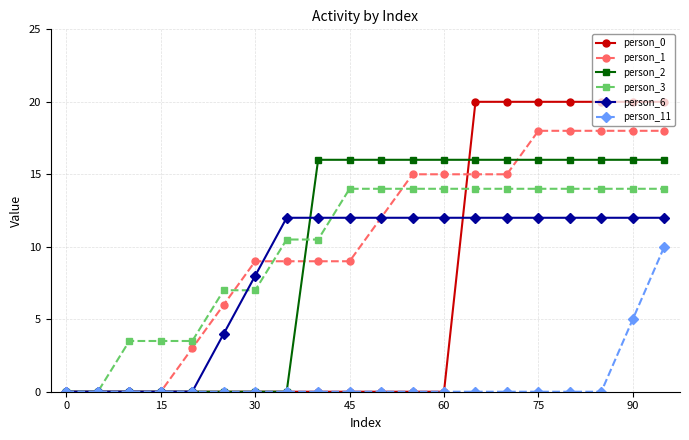

List the series in order of their peak value, lowest first.

person_11, person_6, person_3, person_2, person_1, person_0